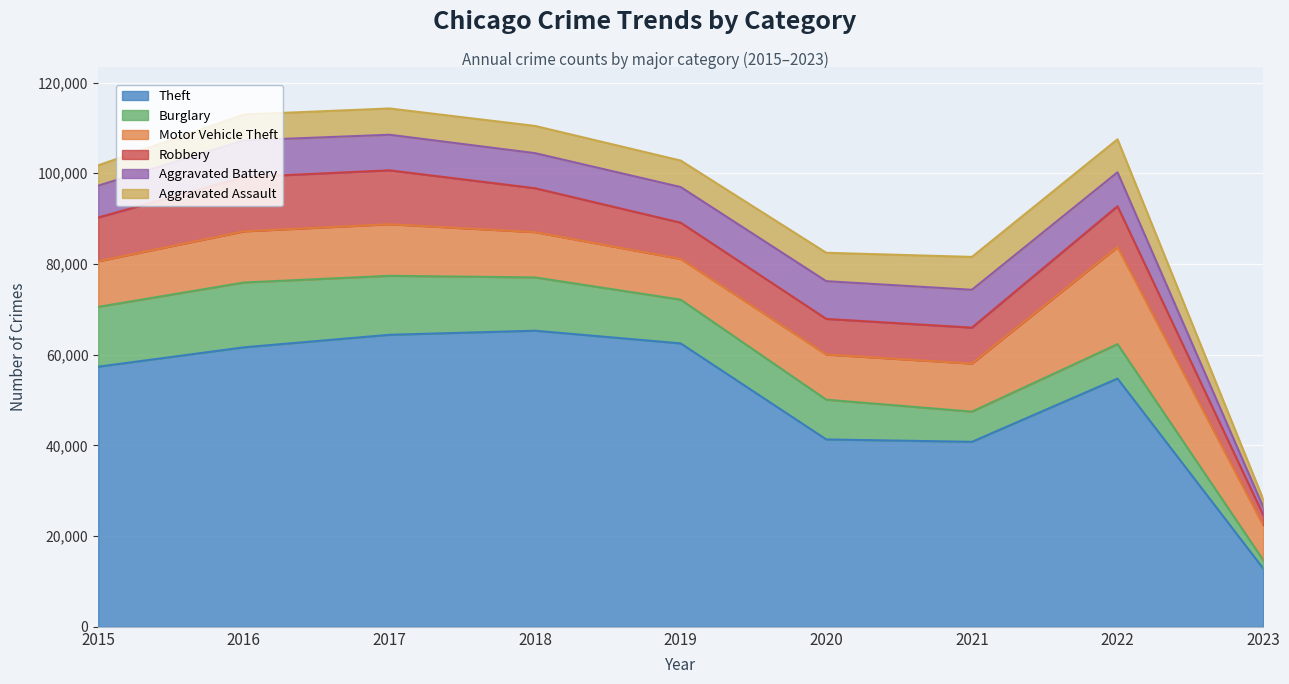

What is the sum of the Theft values at 2021 and 2015?

98134